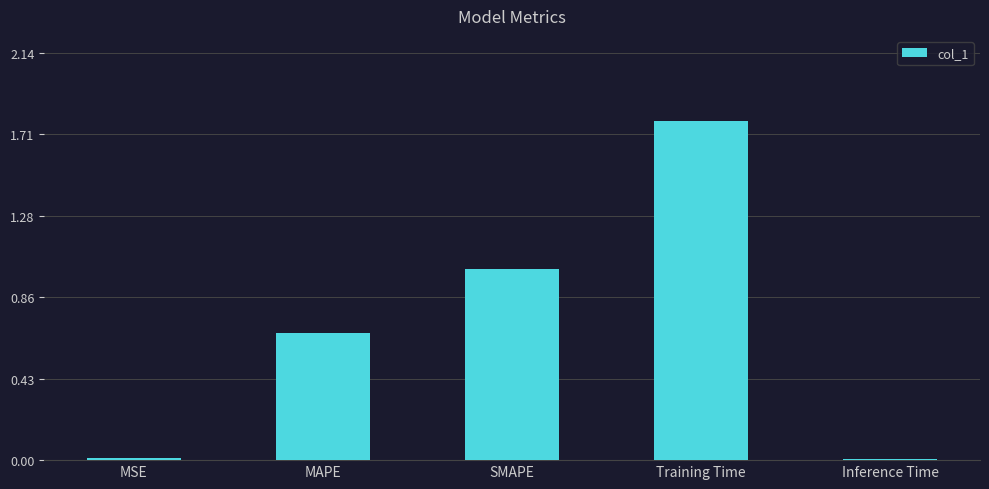

What is the label of the 4th bar from the right?

MAPE